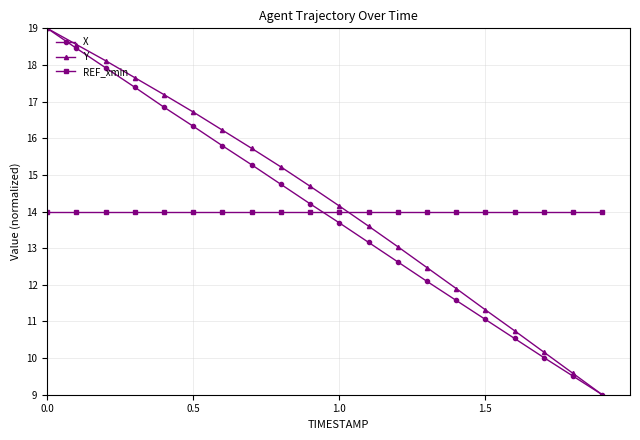

True or false: X has more than 1 interior local peaks.

False